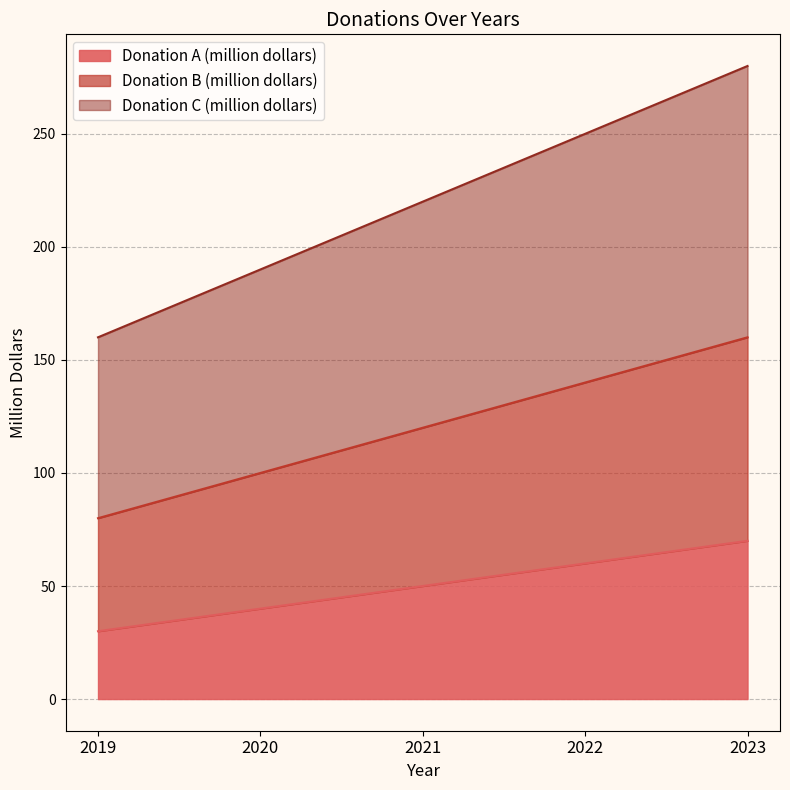

What is the difference between the maximum and minimum values in the Donation A (million dollars) series?

40